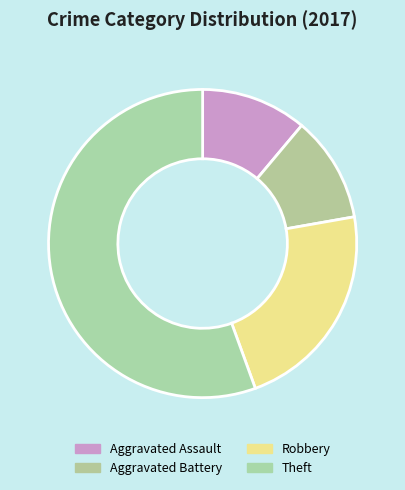

What is the change in value from Robbery to Theft?

+3